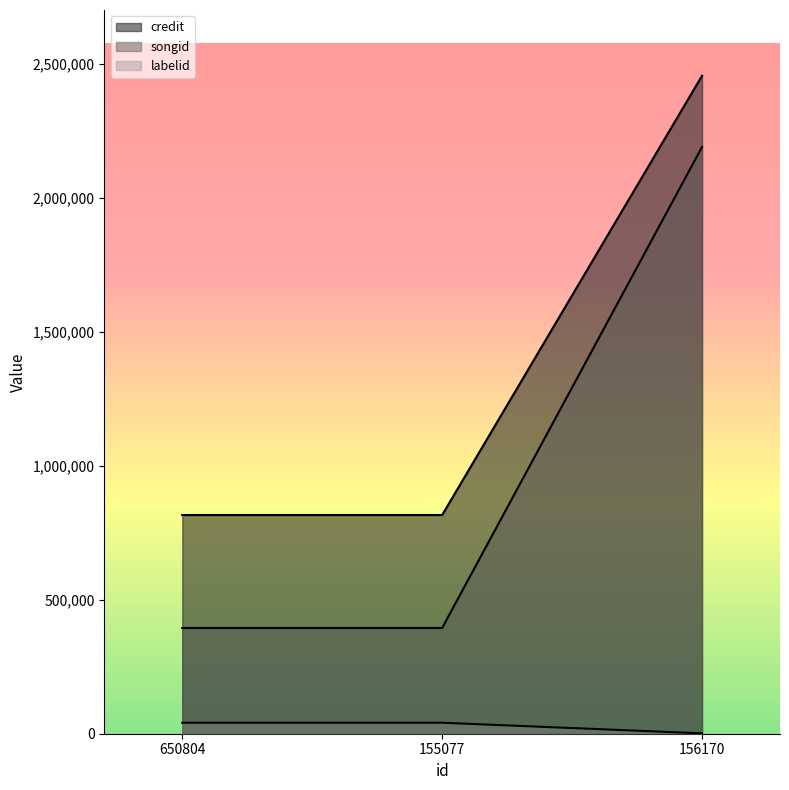

At 155077, list the series in order from smallest to largest.

labelid, songid, credit